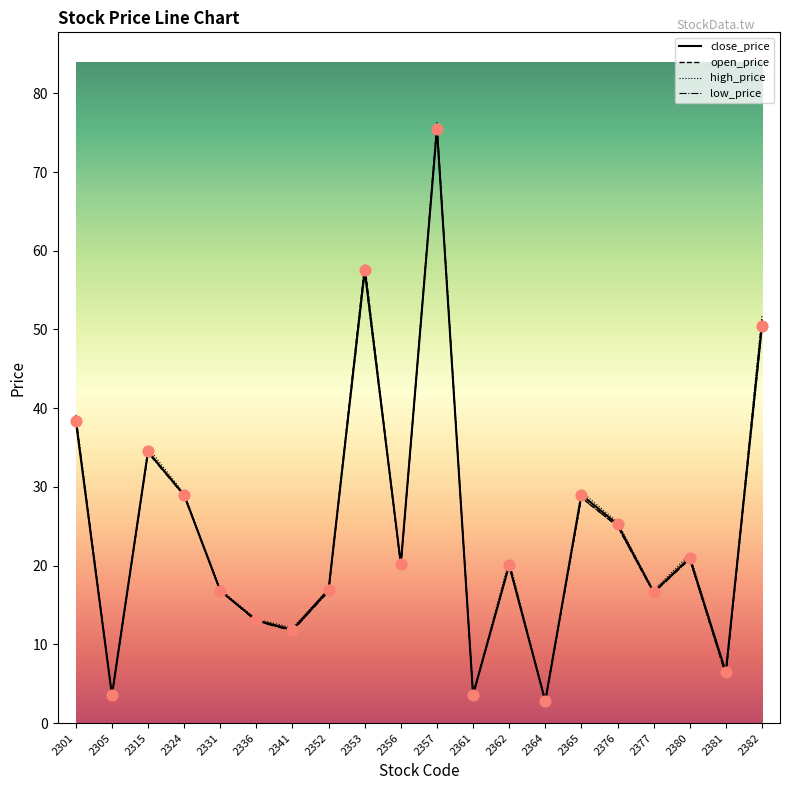

What is the total value across all series at 2356?

80.5